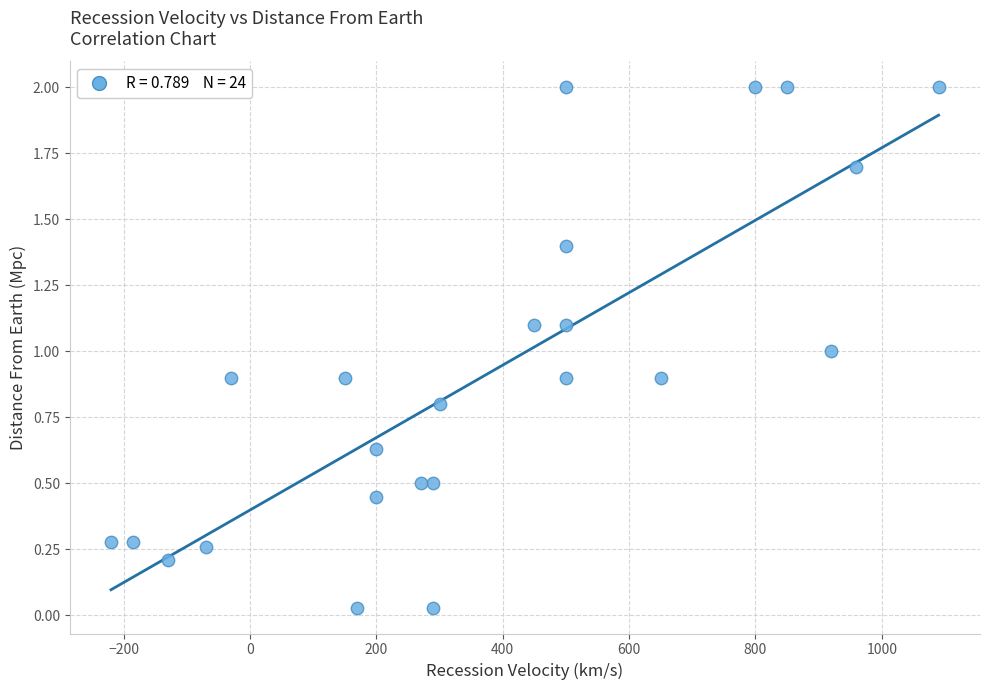

What is the range of X values (max minus min)?

1310.0